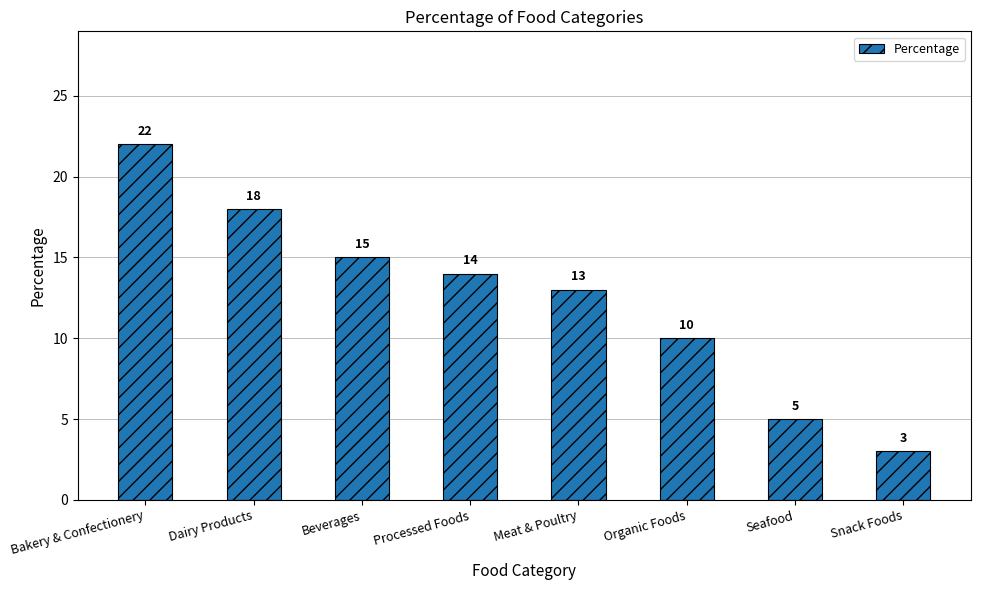

What is the label of the 7th bar from the left?

Seafood